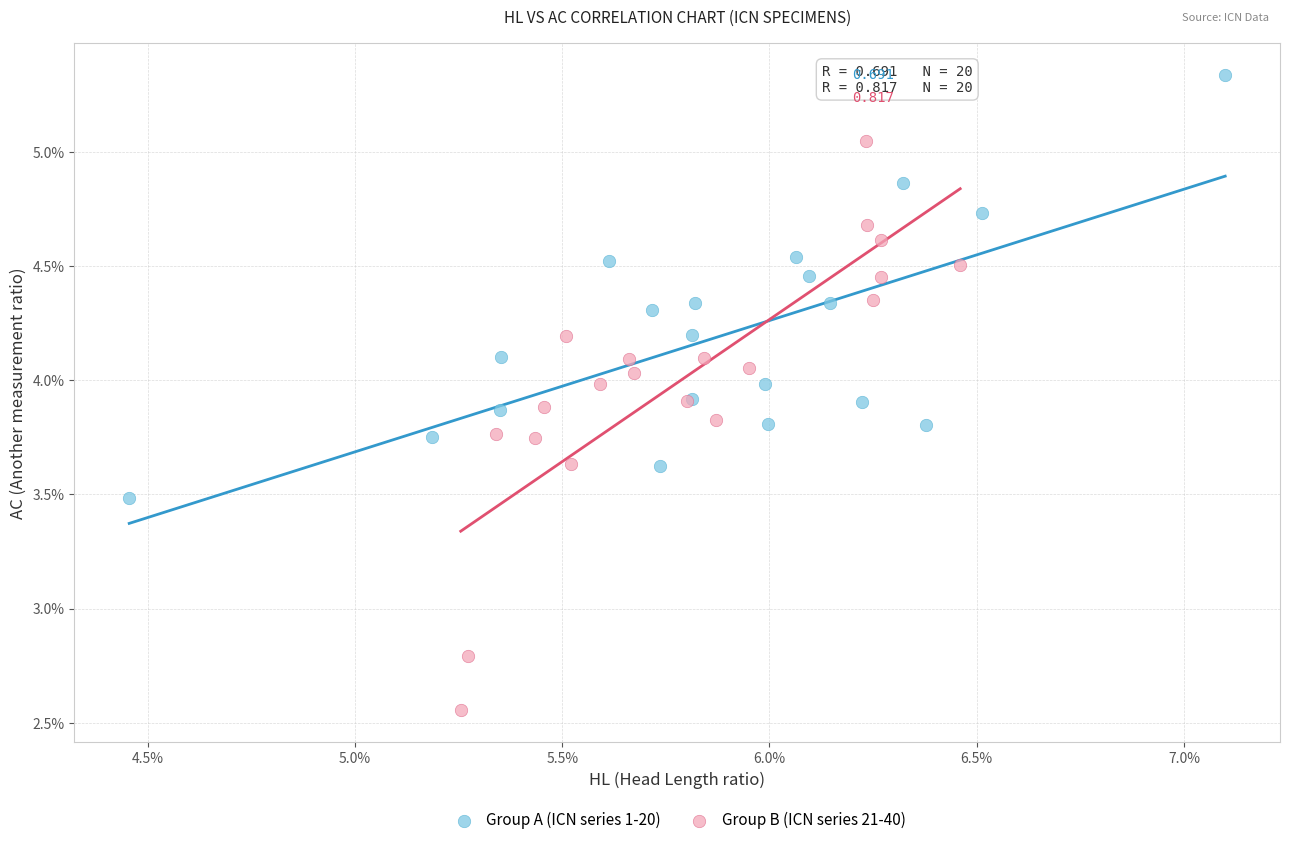

What are all the series names shown in the legend?

Group A (ICN series 1-20), Group B (ICN series 21-40)